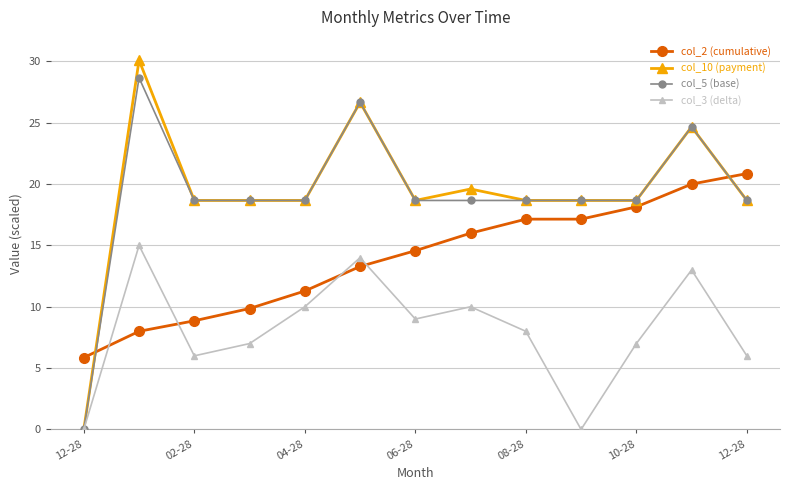

What is the value of the col_5 (base) point at the 9th from the left?

18.7